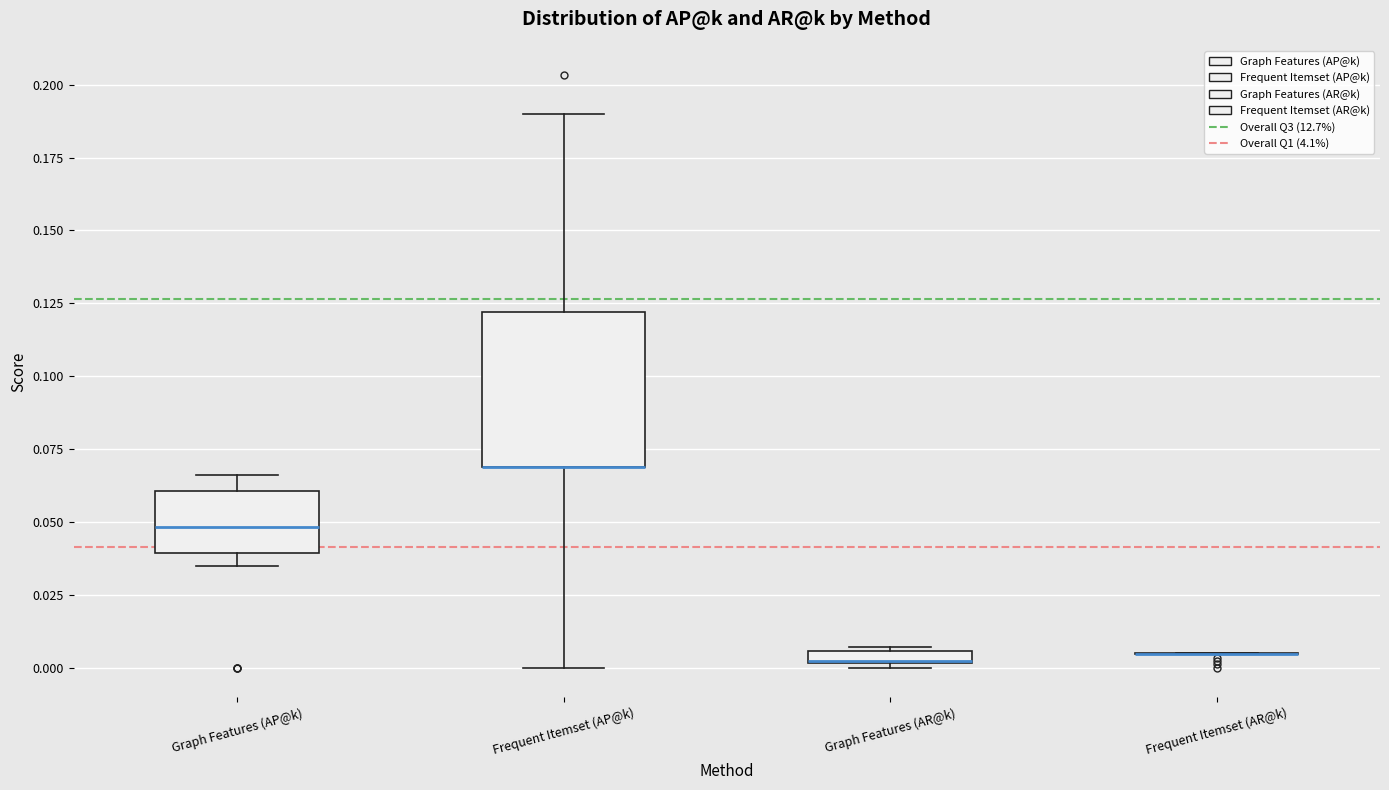

Which box is the tallest, from its lower edge to its upper edge?

Frequent Itemset (AP@k)